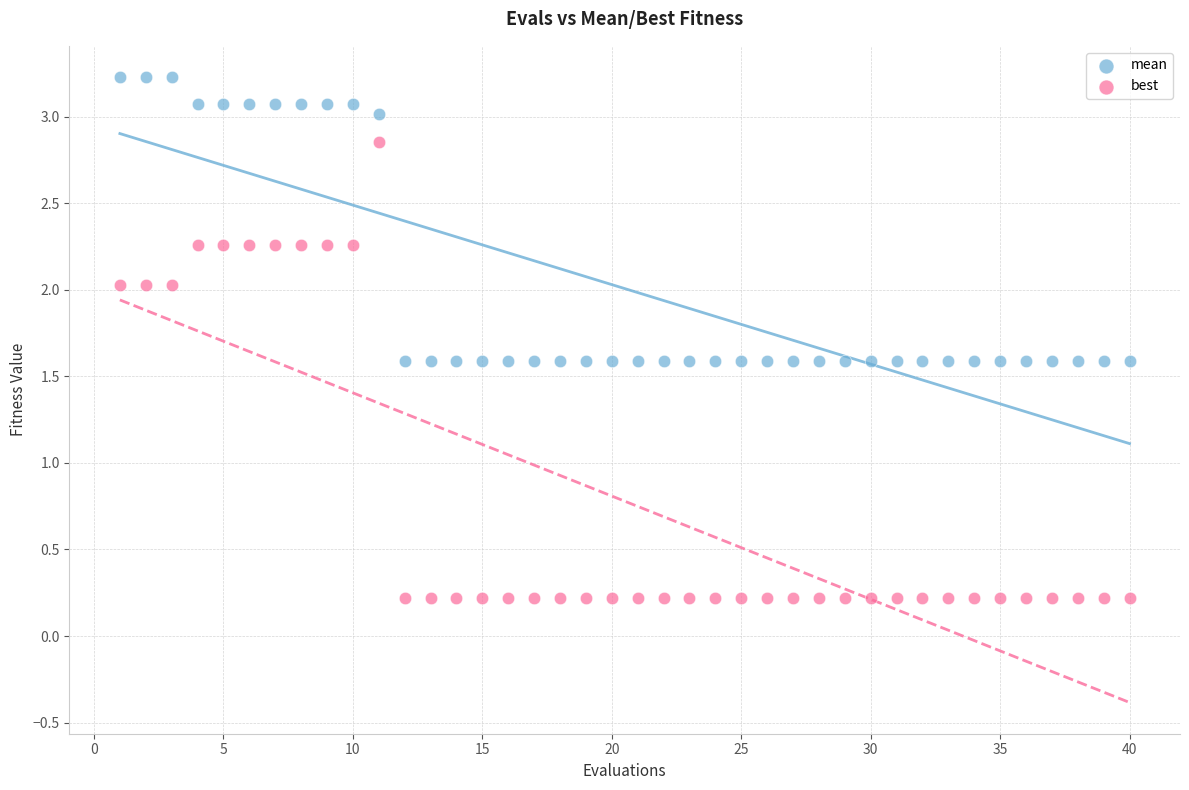

Across all data points, what is the range of X values (max minus min)?

39.0